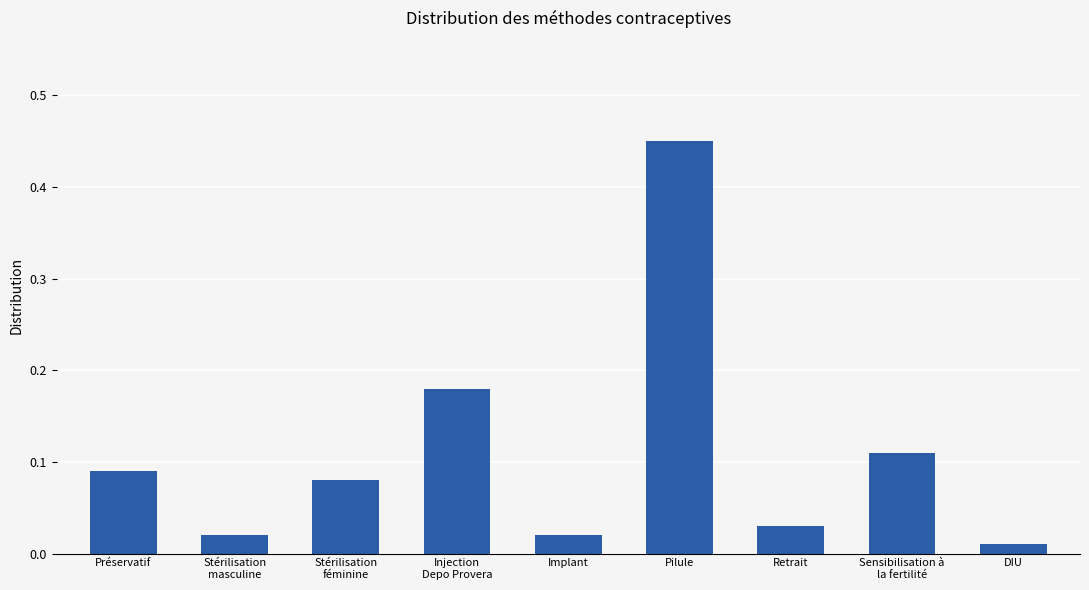

What is the label of the 9th bar from the left?

DIU